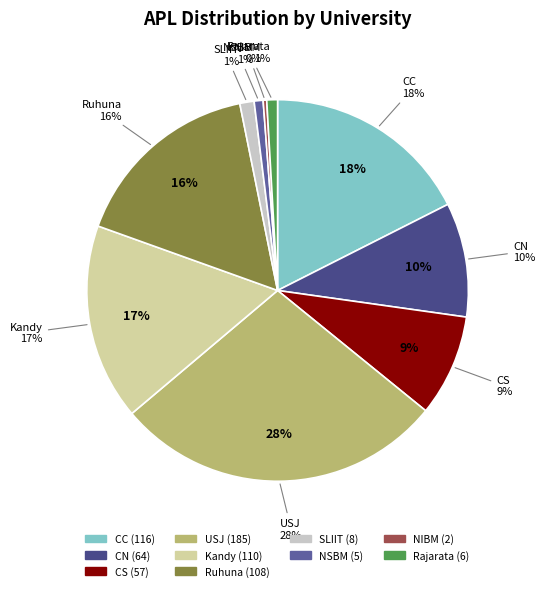

How many segments does this pie chart have?

10